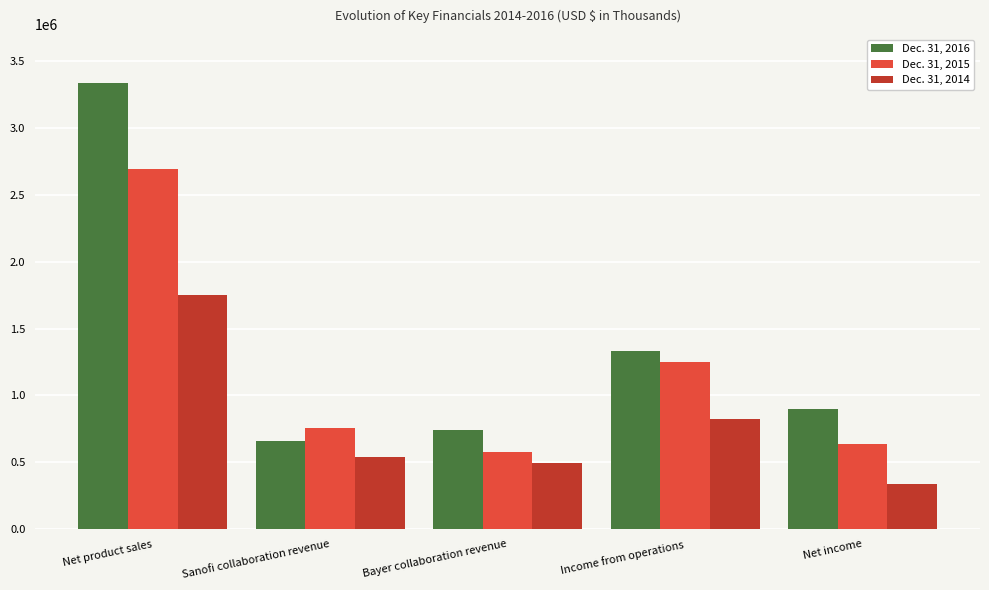

Which series has the largest total across all categories?

Dec. 31, 2016